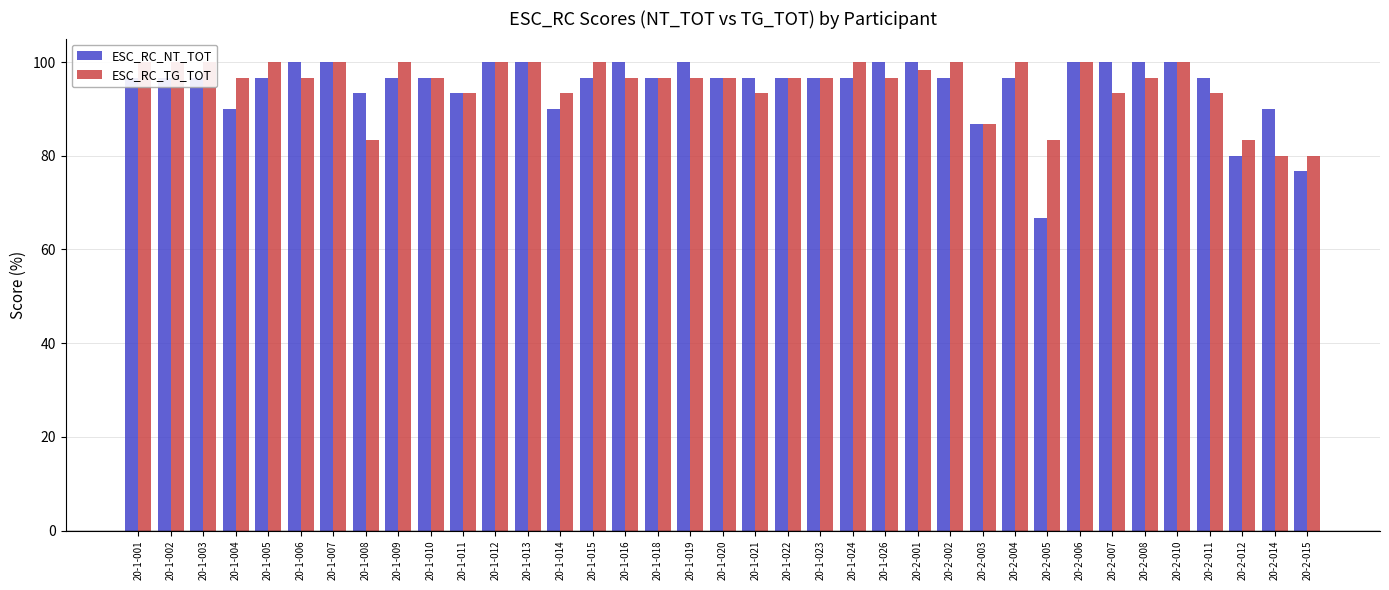

The value of ESC_RC_TG_TOT at 20-1-001 is 63.3. True or false?

False